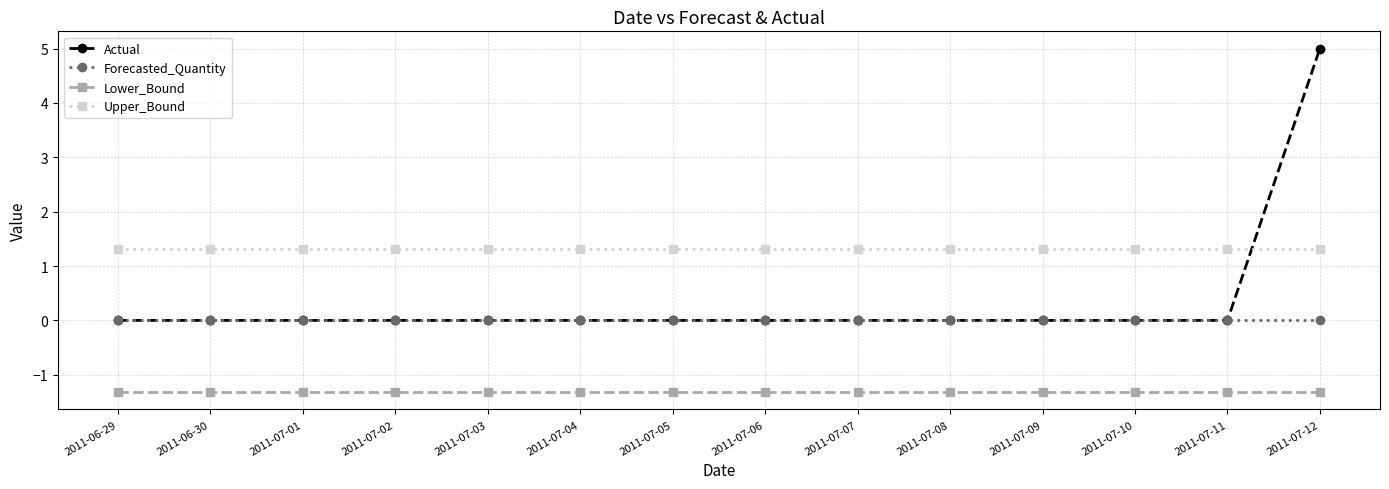

True or false: Lower_Bound and Forecasted_Quantity intersect in this chart.

False